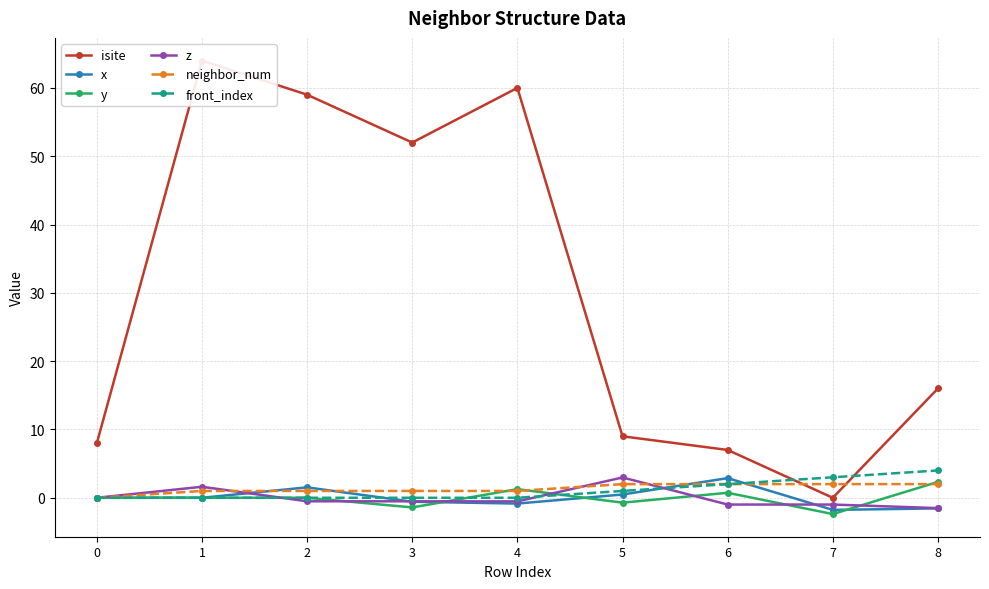

Reading right to left, list all the values displayed in this chart.

isite: 8=16.0	7=0.0	6=7.0	5=9.0	4=60.0	3=52.0	2=59.0	1=64.0	0=8.0
x: 8=-1.6	7=-1.8	6=2.9	5=0.5	4=-0.8	3=-0.6	2=1.5	1=-0.0	0=0.0
y: 8=2.3	7=-2.4	6=0.7	5=-0.7	4=1.3	3=-1.4	2=0.0	1=-0.0	0=0.0
z: 8=-1.5	7=-1.0	6=-1.0	5=3.0	4=-0.5	3=-0.5	2=-0.5	1=1.6	0=0.0
neighbor_num: 8=2.0	7=2.0	6=2.0	5=2.0	4=1.0	3=1.0	2=1.0	1=1.0	0=0.0
front_index: 8=4.0	7=3.0	6=2.0	5=1.0	4=0.0	3=0.0	2=0.0	1=0.0	0=0.0